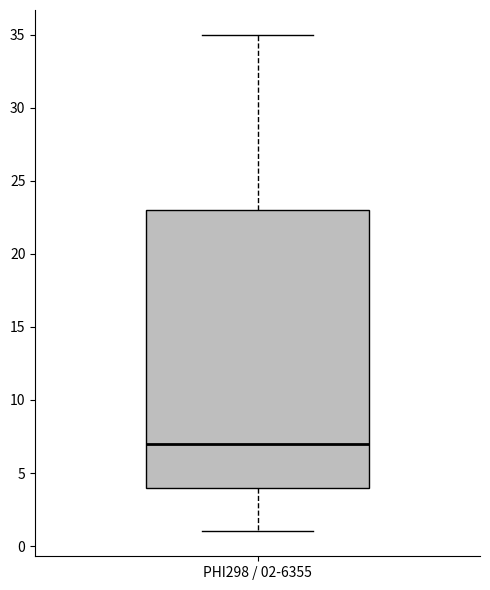

Read this box plot against the y-axis: the position of the median line, the range covered by the box, and the ends of both whiskers. The values are not printed on the chart, so give them approximately, as read against the axis.

median 7, box 4 to 23, whiskers 1 to 35